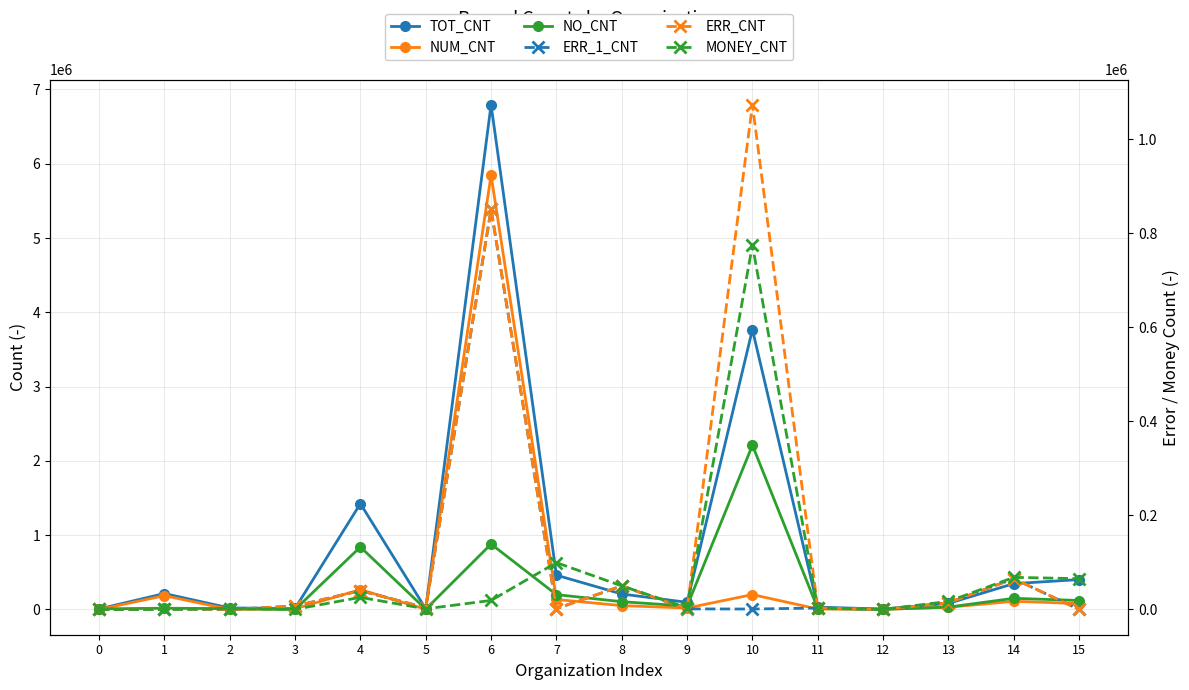

Which series ends up on top after the final intersection of MONEY_CNT and ERR_1_CNT?

MONEY_CNT